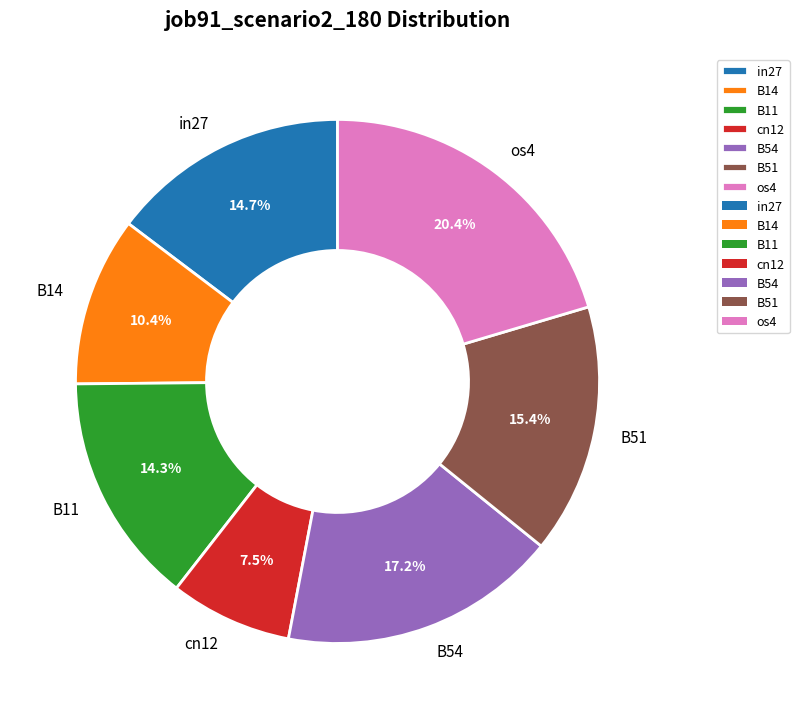

Count the number of slices in the pie.

7